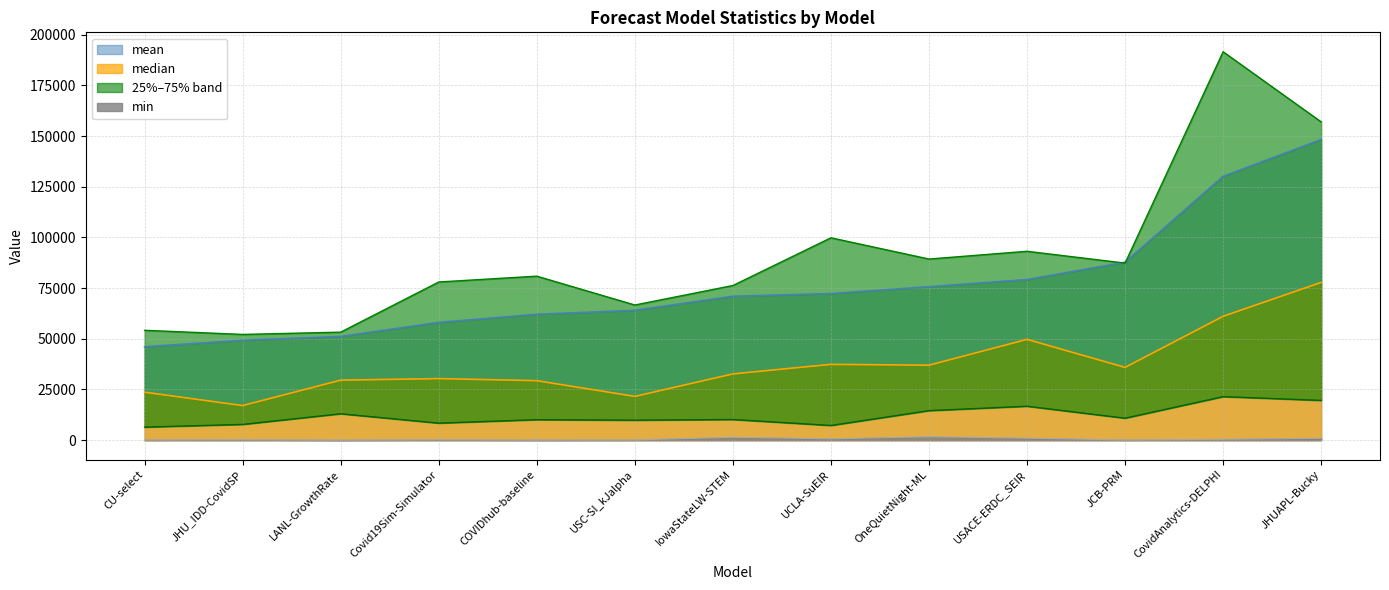

Rank the series by their maximum value, from highest to lowest.

75%, mean, median, 25%, min